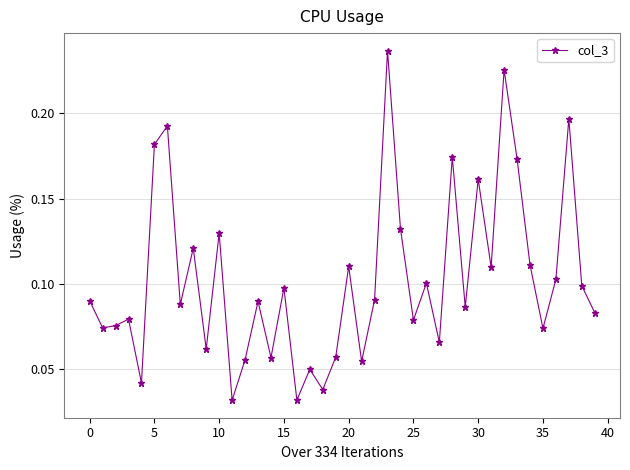

How many interior local peaks (higher than both neighbors) does the data have?

14